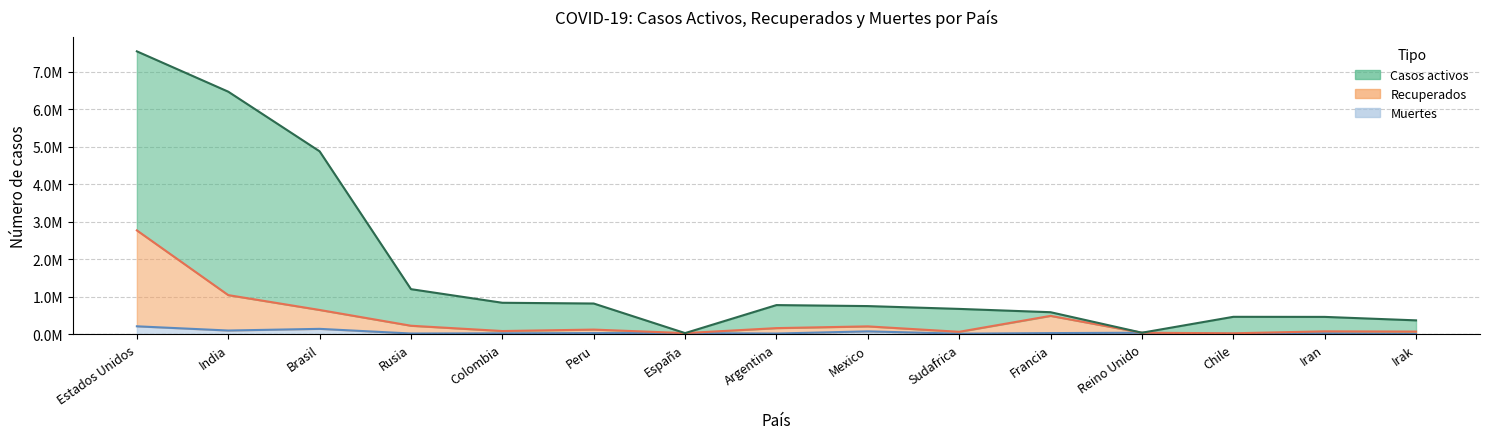

How many lines are shown in the chart?

3